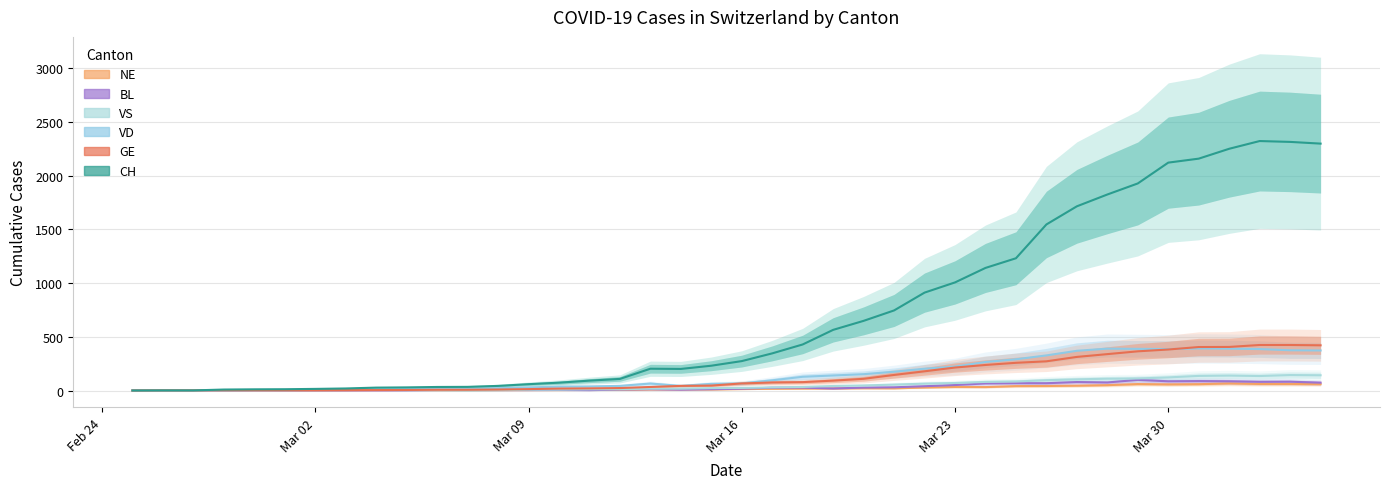

What is the value of the CH point at the 40th from the left?

2300